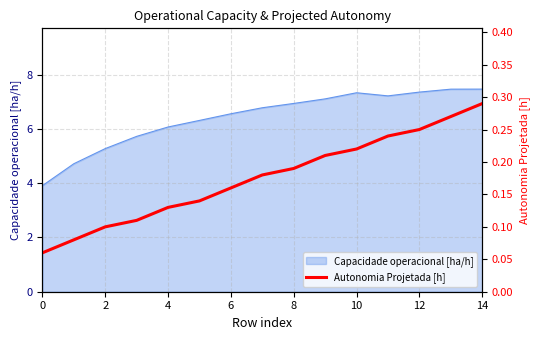

What is the lowest value of the Capacidade operacional [ha/h] series?

3.9